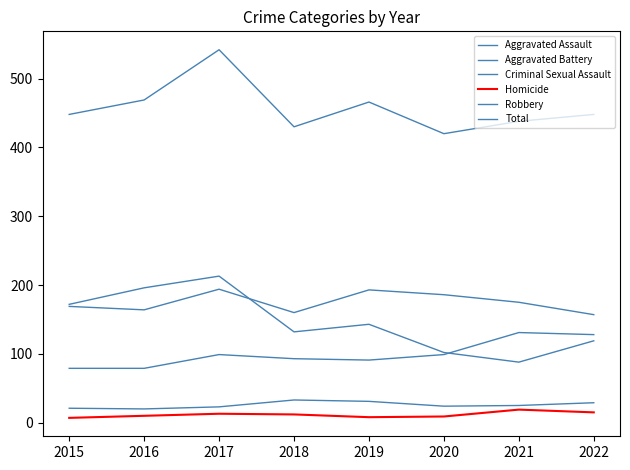

What value does the Homicide series have at 2021, to the nearest 5?

20